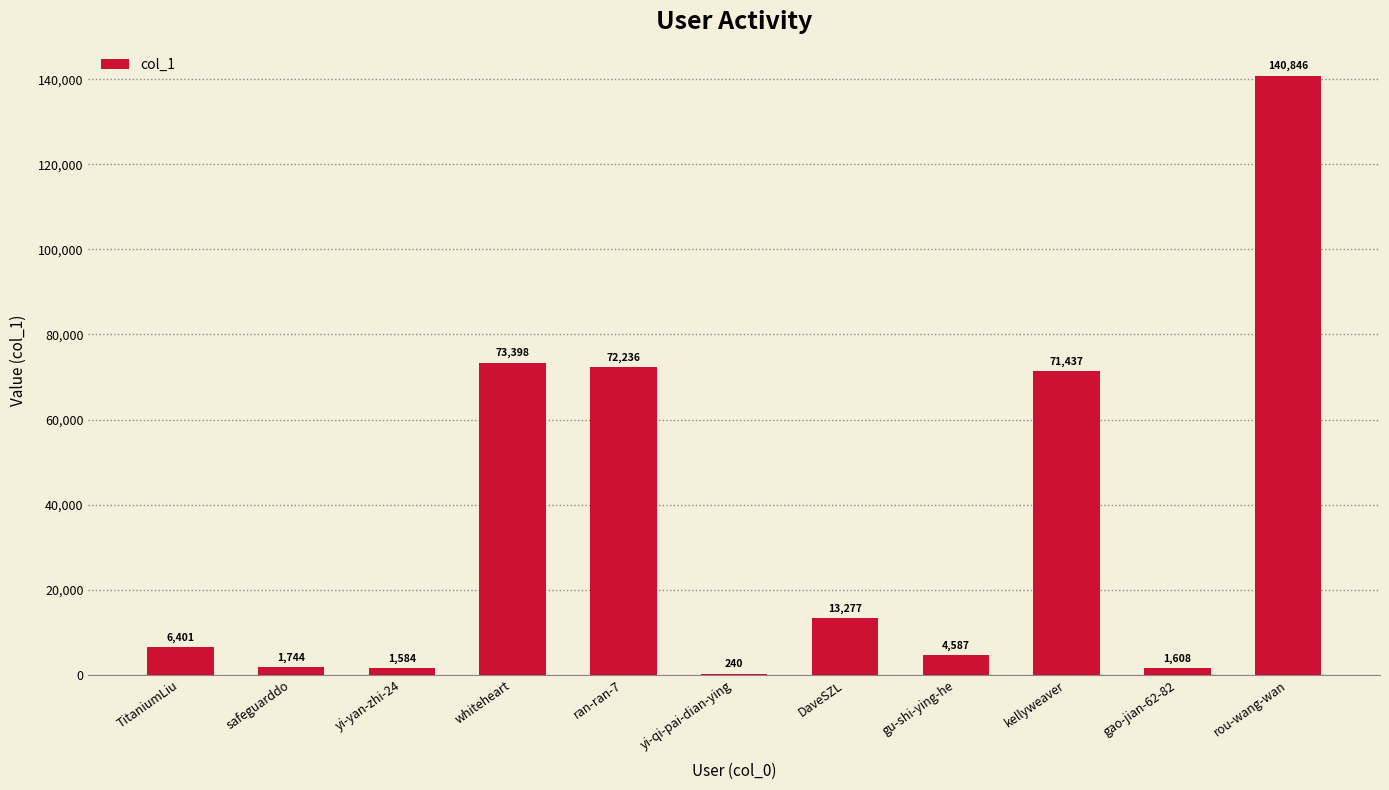

Reading left to right, what are all the values shown in this chart?

TitaniumLiu=6401	safeguarddo=1744	yi-yan-zhi-24=1584	whiteheart=73398	ran-ran-7=72236	yi-qi-pai-dian-ying=240	DaveSZL=13277	gu-shi-ying-he=4587	kellyweaver=71437	gao-jian-62-82=1608	rou-wang-wan=140846